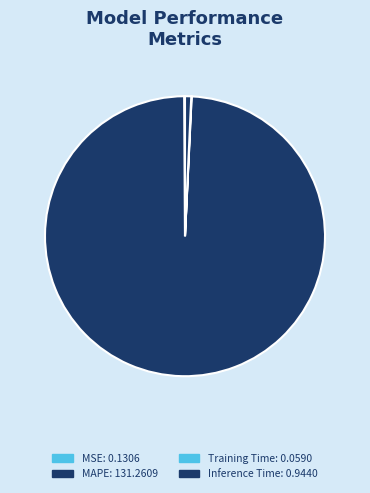

To the nearest percent, what percentage of the pie is Inference Time?

1%